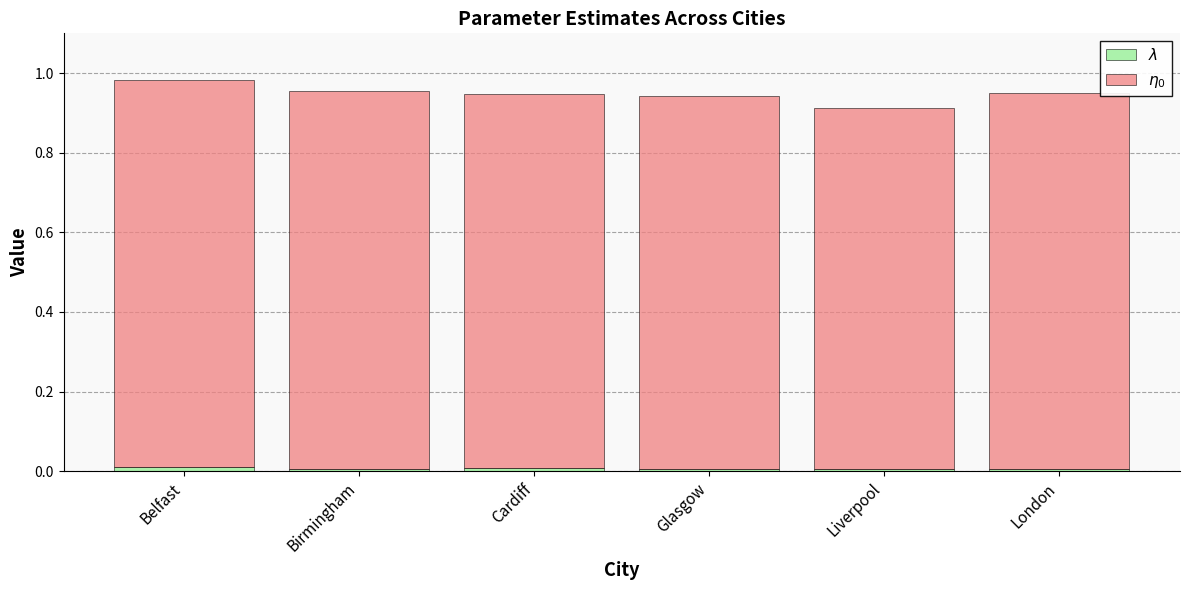

How many data points does each series have?

6